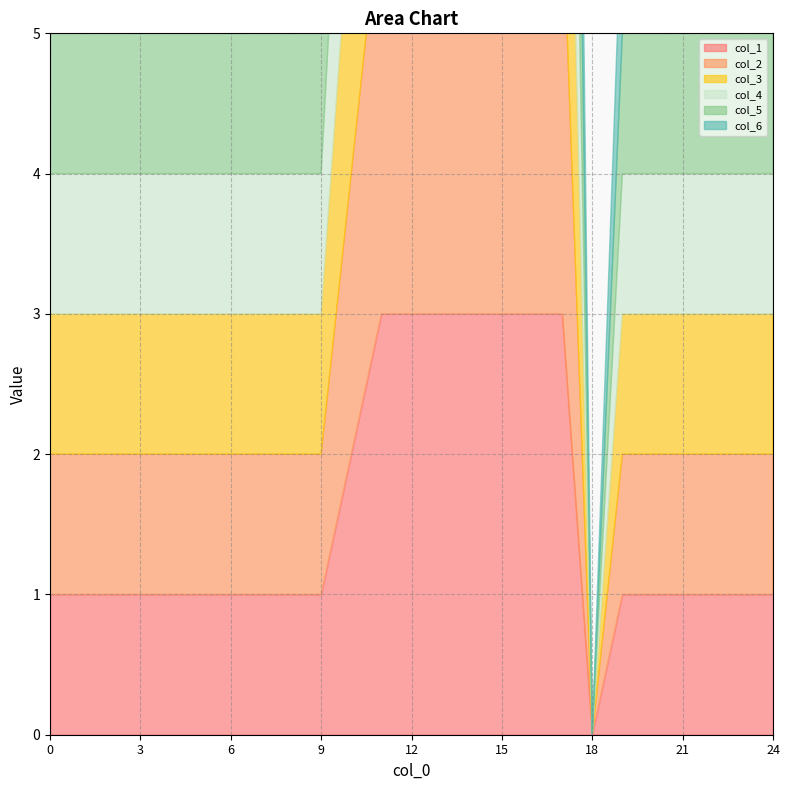

How many data points in col_6 are less than 1?

1